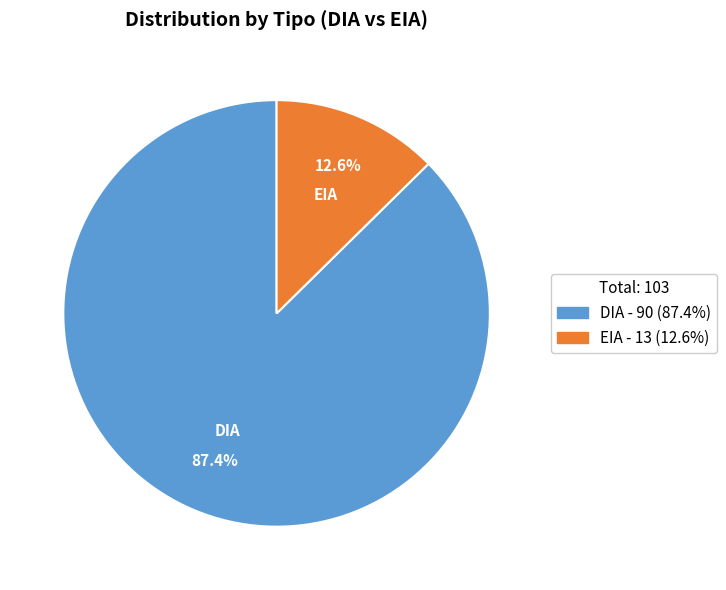

Combined, what portion of the pie is DIA and EIA?

100.0%